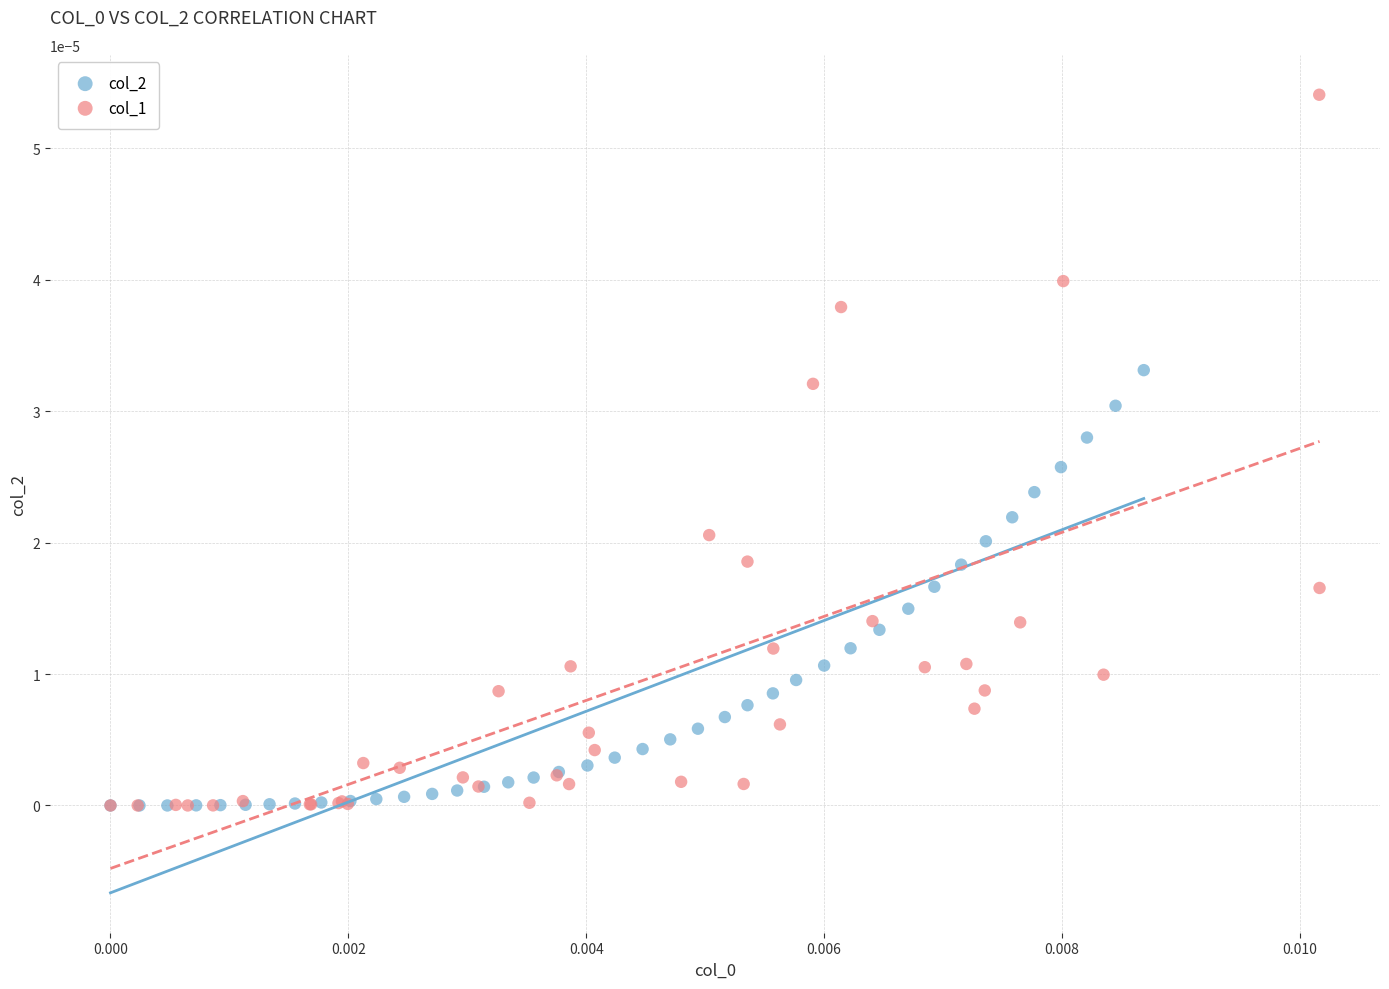

Which series has the largest Y range (max minus min)?

col_1